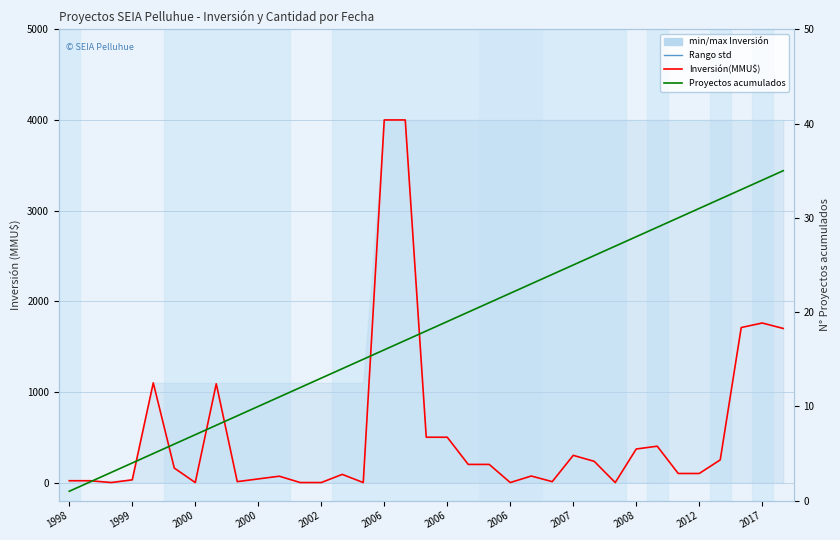

At which category does the chart reach its minimum across all series?

2000